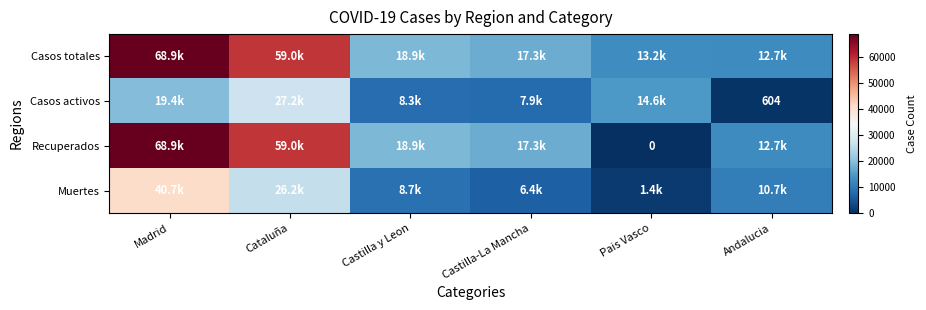

Where does the Muertes series first go above 10671?

Madrid